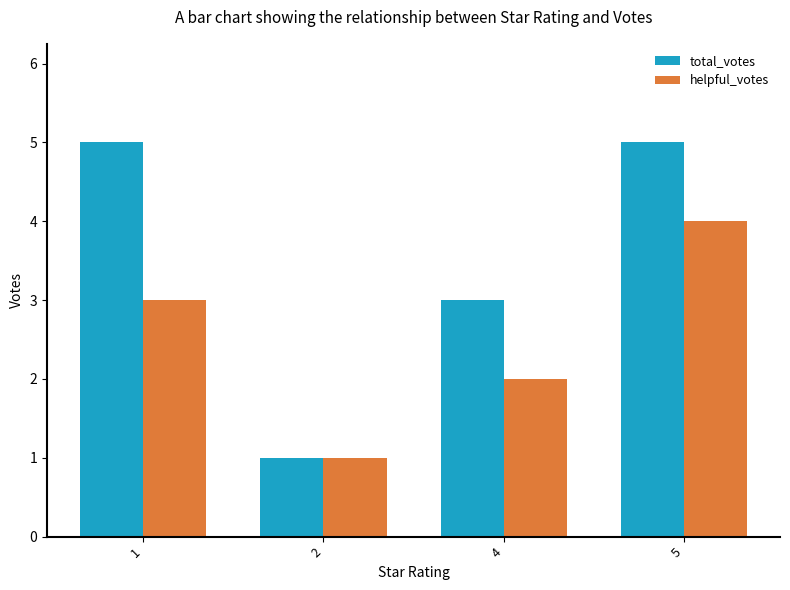

At which label does helpful_votes reach its peak?

5